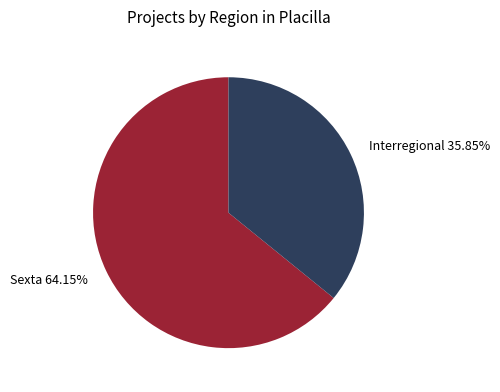

Rank the categories by value from lowest to highest.

Interregional, Sexta